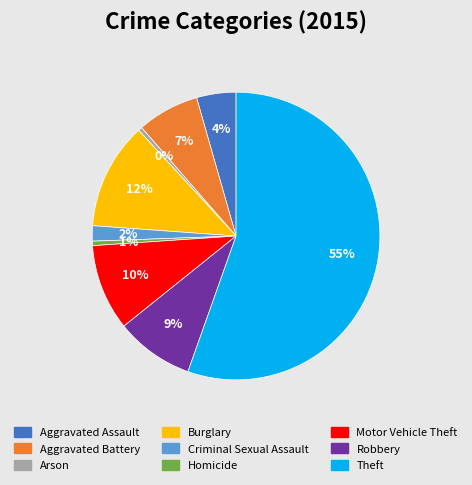

The Burglary slice represents 1% of the pie. True or false?

False